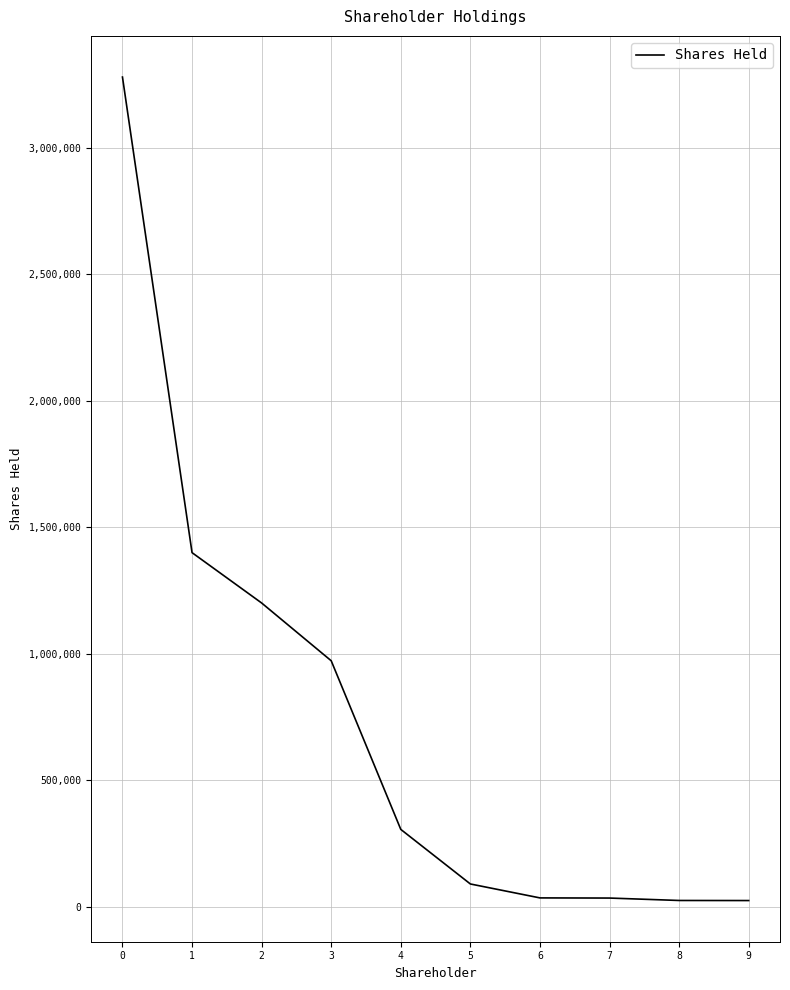

What is the sum of the values at 1 and 0?

4679208